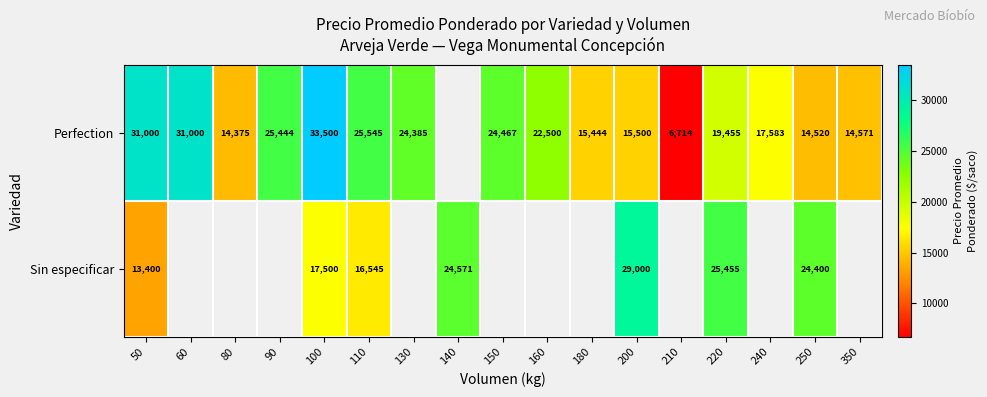

At which category is the sum across all series the highest?

100